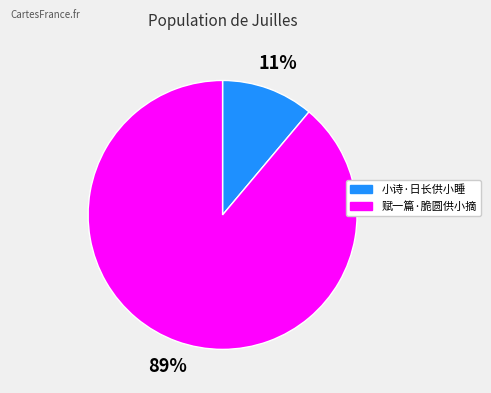

What is the largest slice in the pie chart?

赋一篇·脆圆供小摘